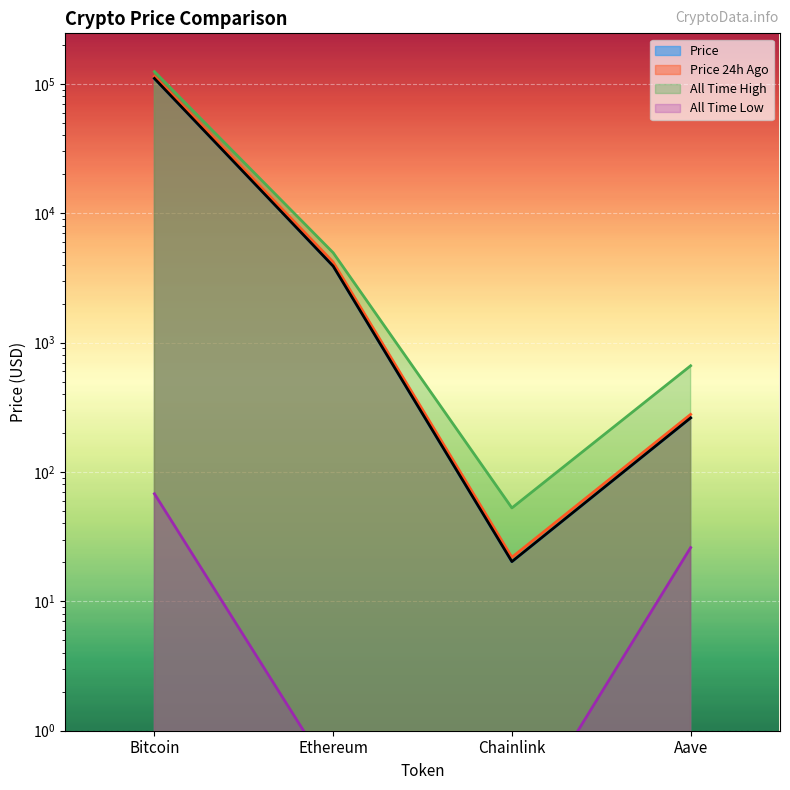

What is the maximum value shown in the chart?

124128.0